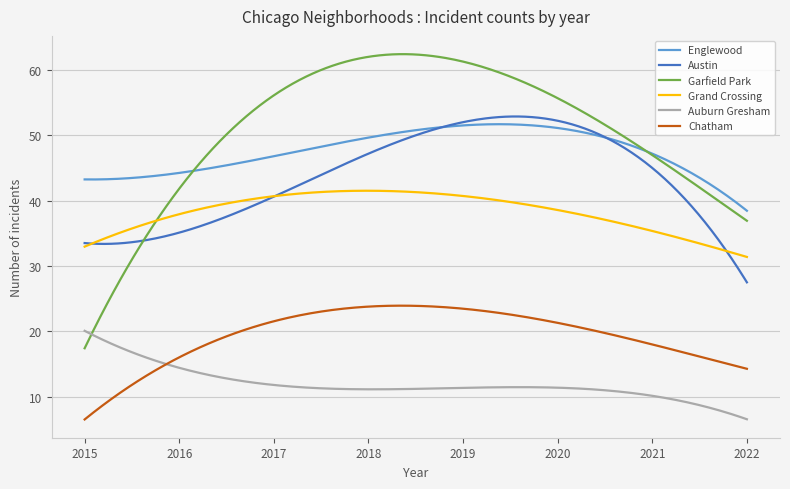

Which series has the largest range (max minus min)?

Garfield Park